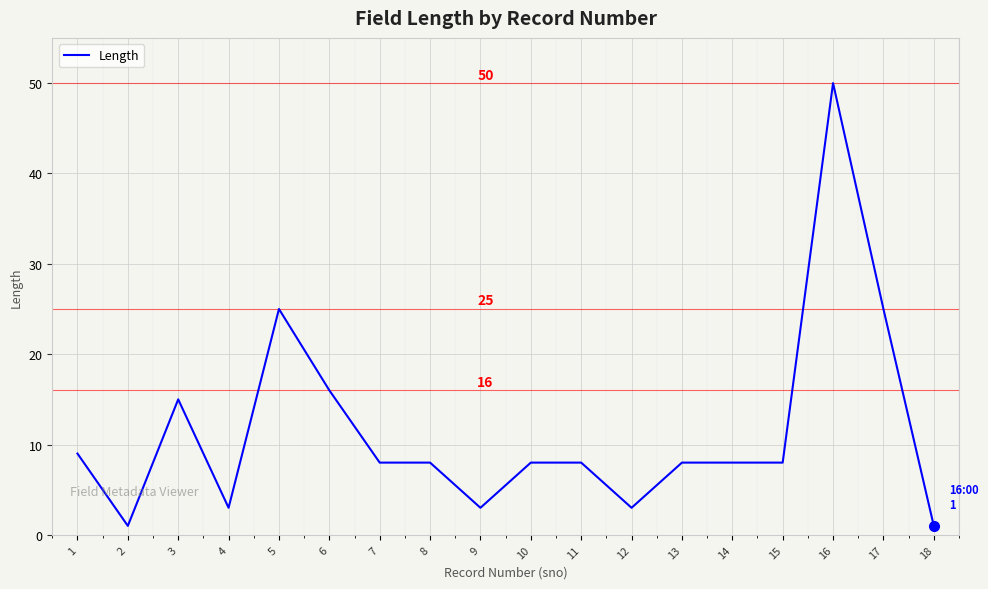

What is the maximum value shown in the chart?

50